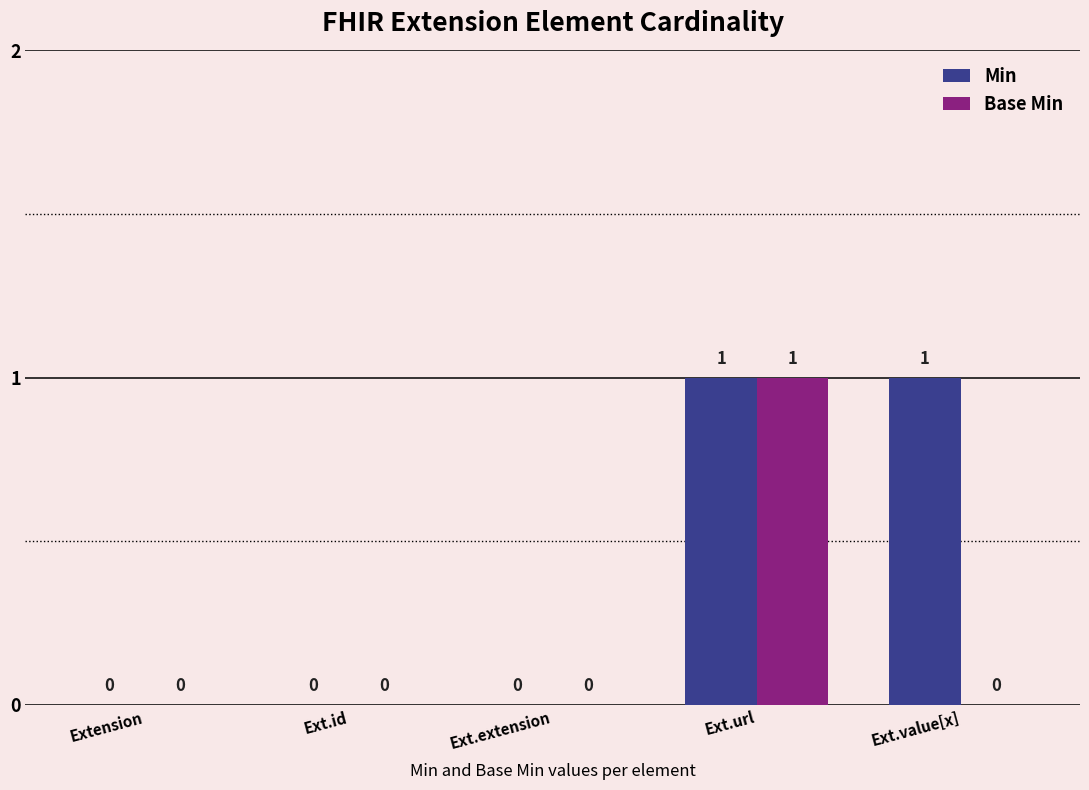

Does the chart contain stacked bars?

No